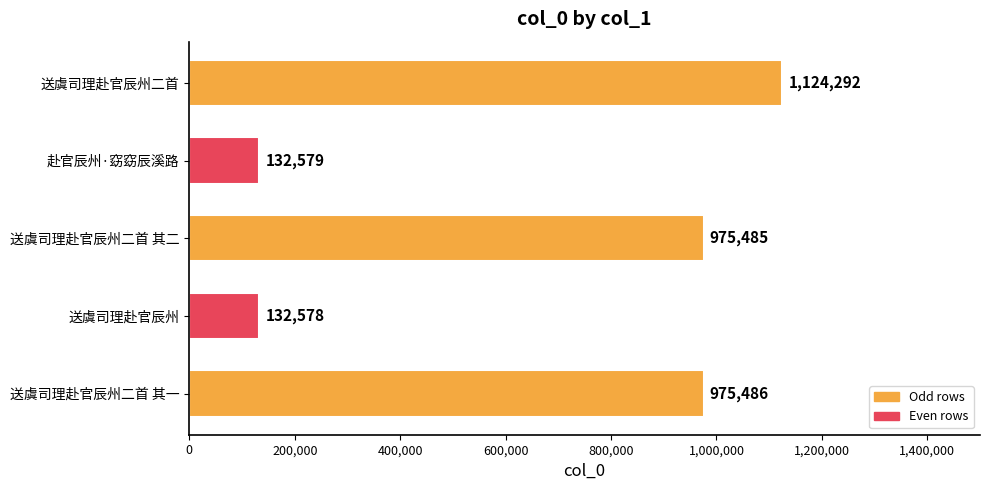

Which label corresponds to the smallest value in the chart?

送虞司理赴官辰州